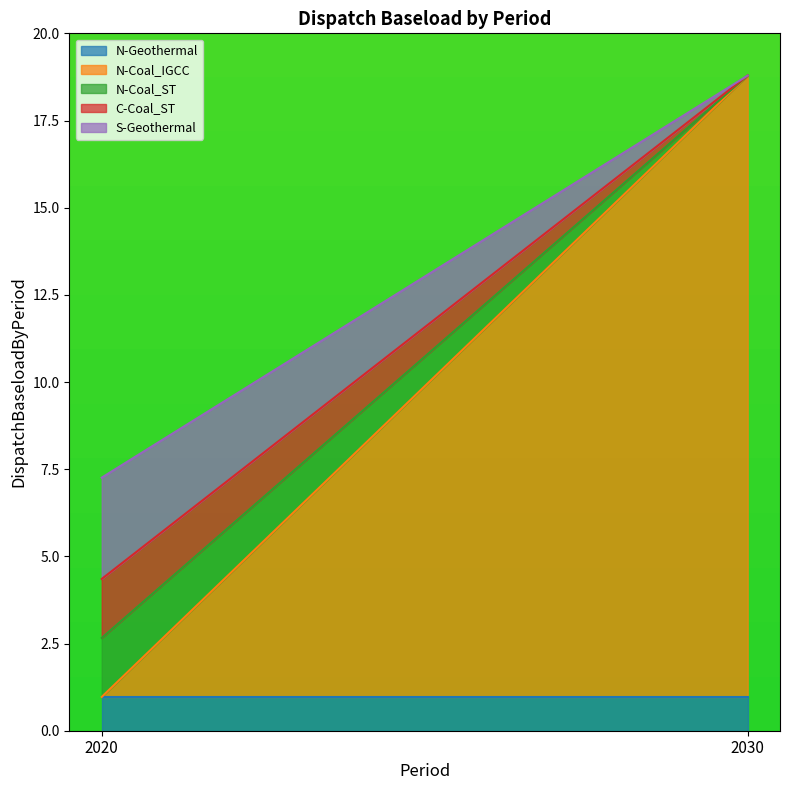

Which series has the largest total across all categories?

N-Coal_IGCC